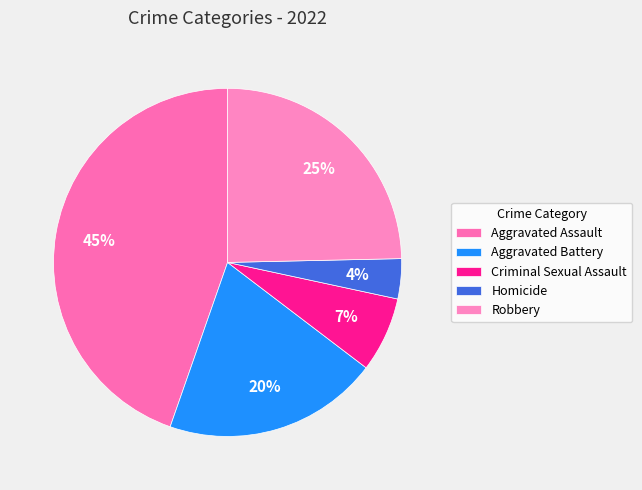

Rank the categories by value from lowest to highest.

Homicide, Criminal Sexual Assault, Aggravated Battery, Robbery, Aggravated Assault